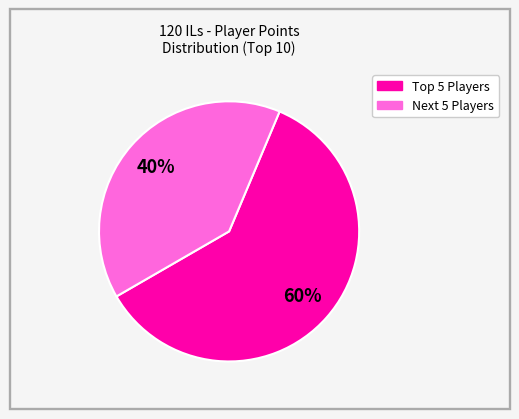

Is there any slice that represents more than half of the pie?

Yes